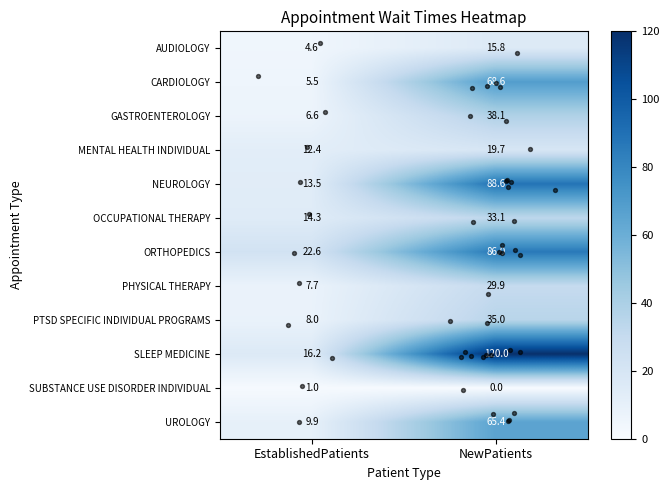

Is the value of SLEEP MEDICINE at NewPatients greater than the value of SUBSTANCE USE DISORDER INDIVIDUAL at NewPatients?

Yes